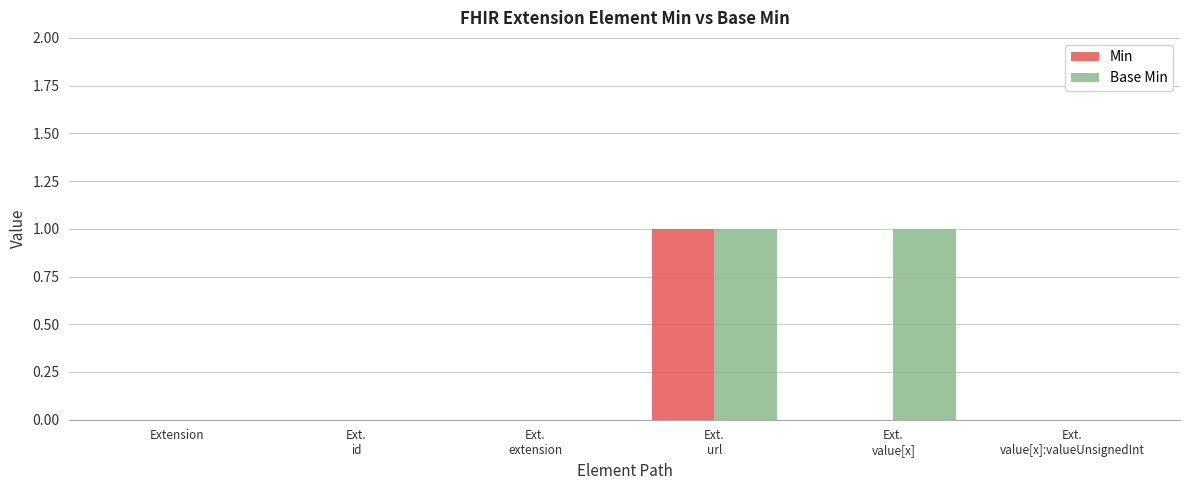

True or false: Min has a value of 0 at Ext.
value[x]:valueUnsignedInt.

True